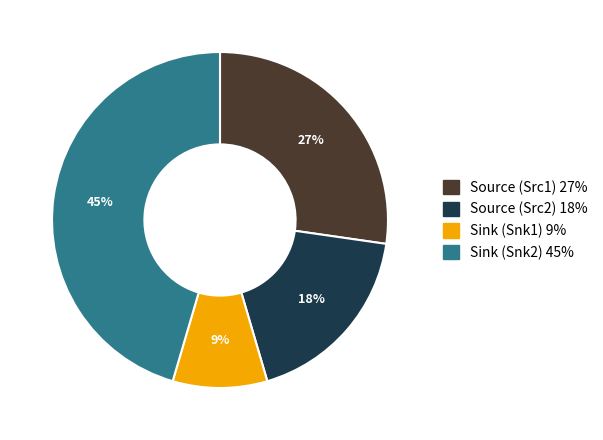

Is it true that Source (Src1) is 15% of the pie?

False